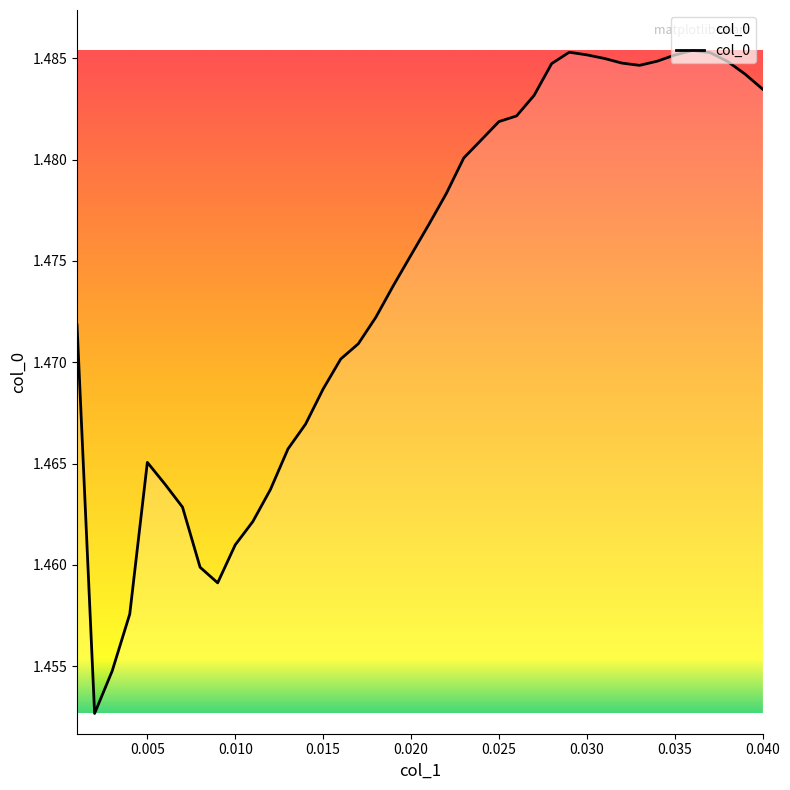

How many lines are shown in the chart?

1